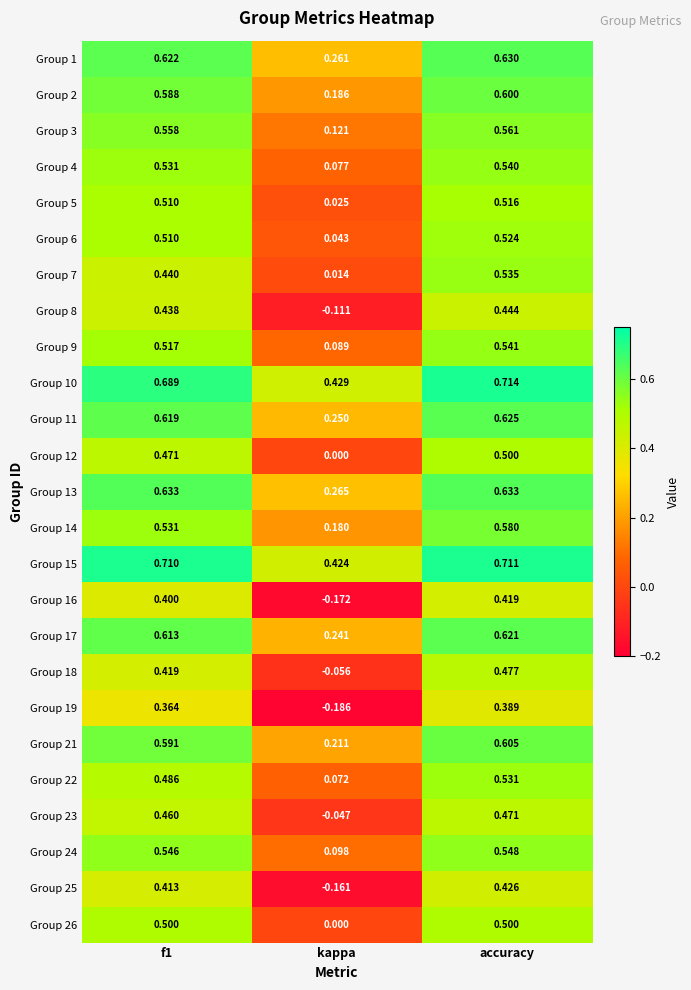

Which category has the lowest value across all series?

kappa